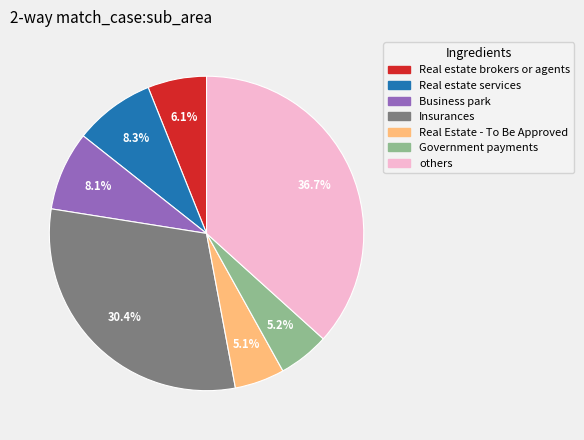

Is there any slice that represents more than half of the pie?

No